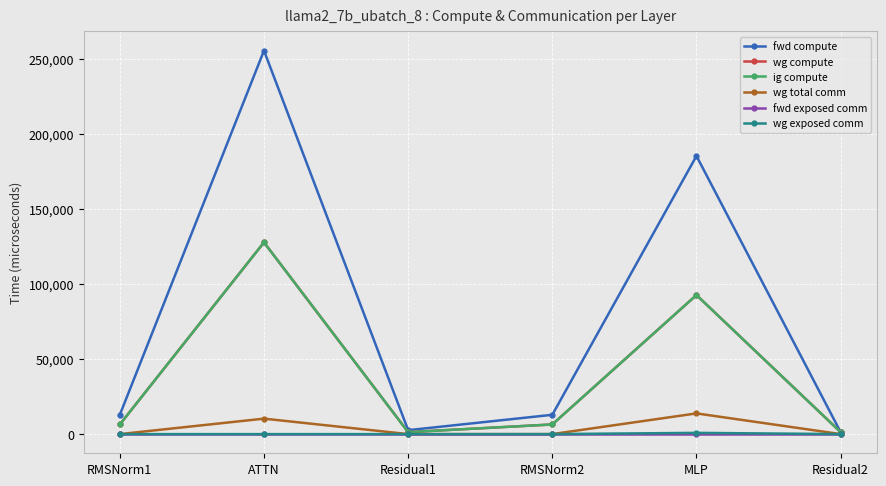

Does the chart have visible grid lines?

Yes